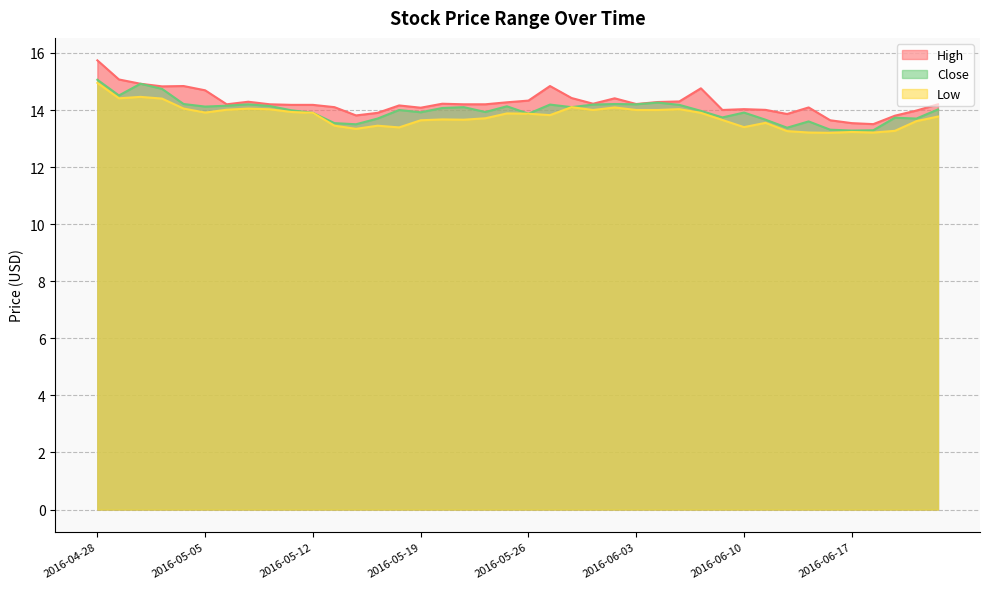

At which category does Low reach its first local peak?

2016-05-02